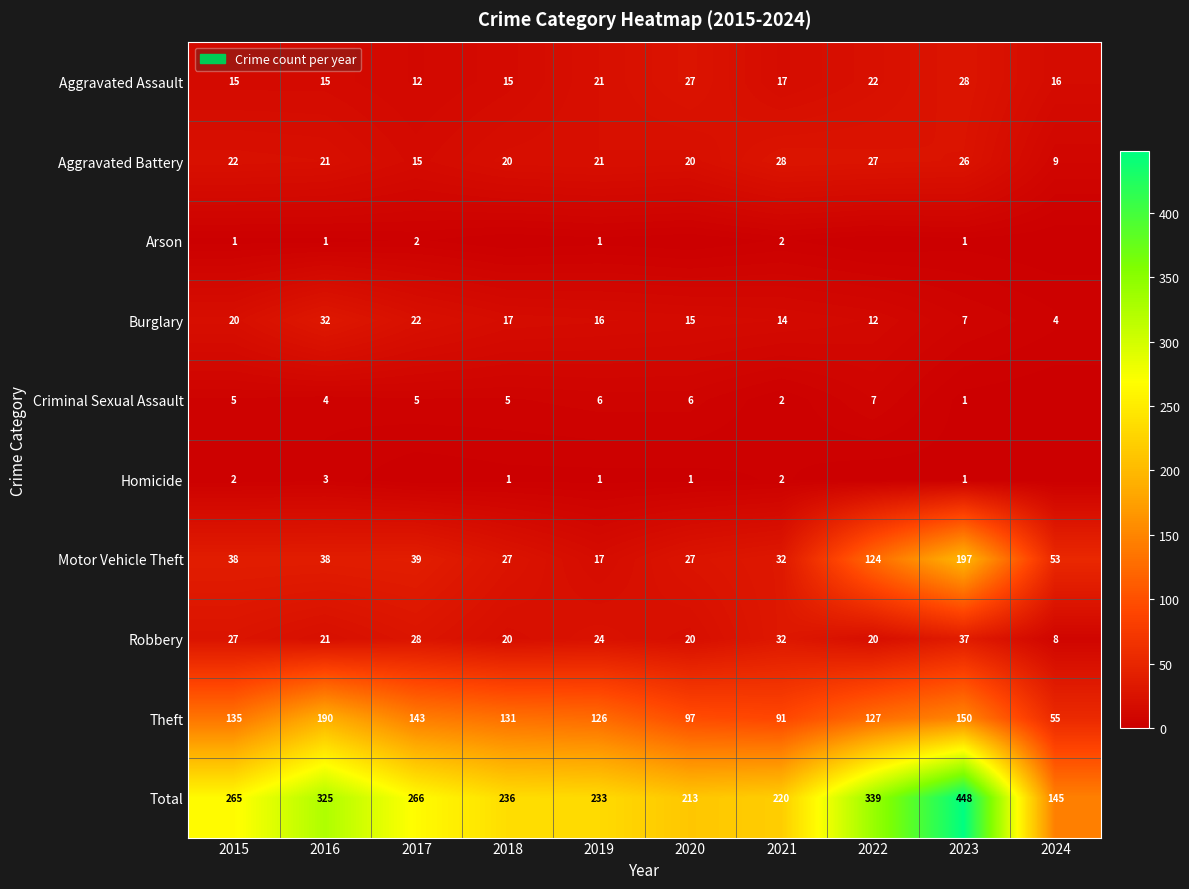

What is the total value across all series at 2022?

678